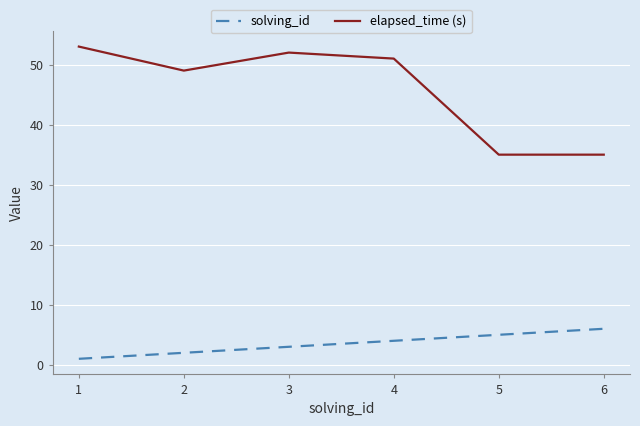

Which label corresponds to the smallest value in the chart?

1